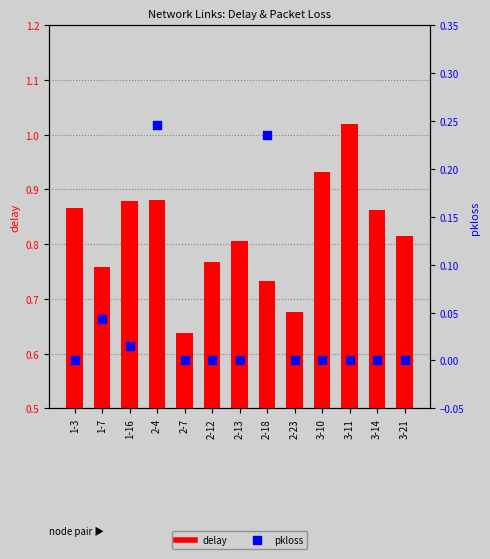

At how many categories does at least one series exceed 0?

13